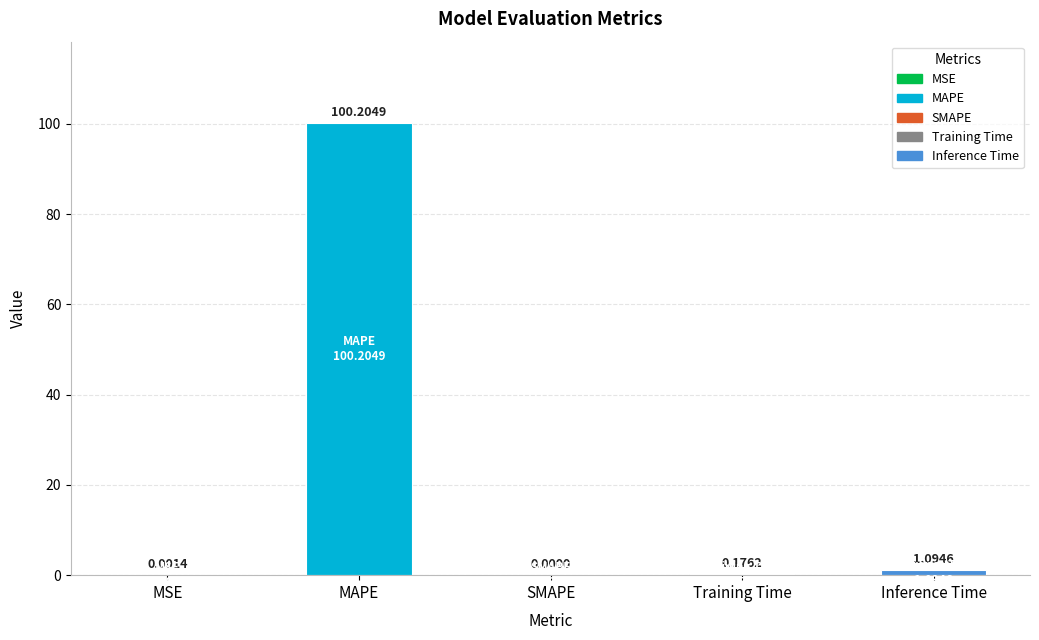

What is the average value?

20.3